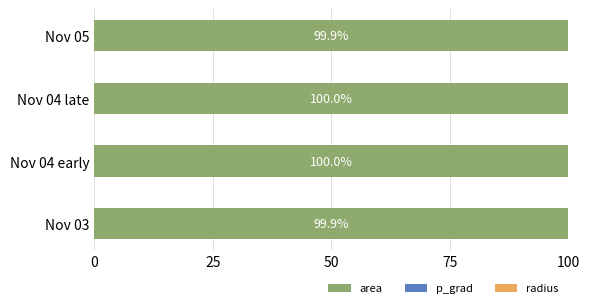

The area series shows 164.3 at Nov 04 early. True or false?

False